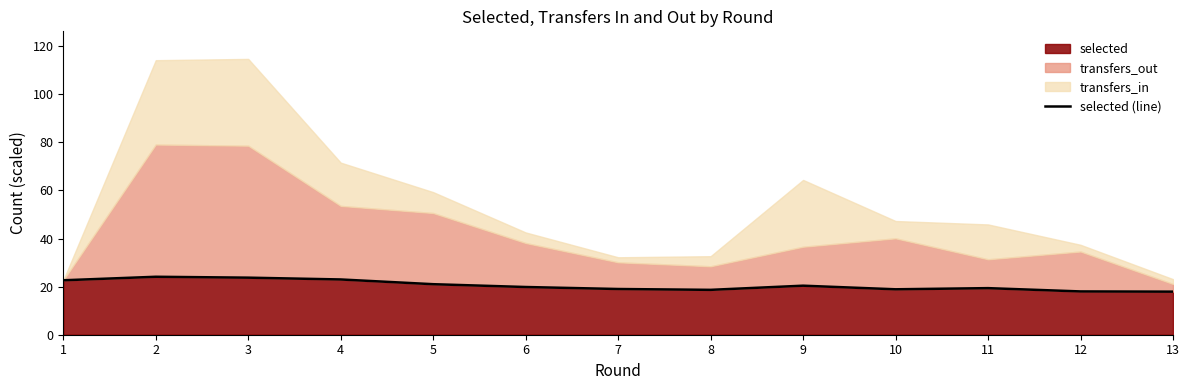

True or false: the data has more than 2 interior local peaks.

True